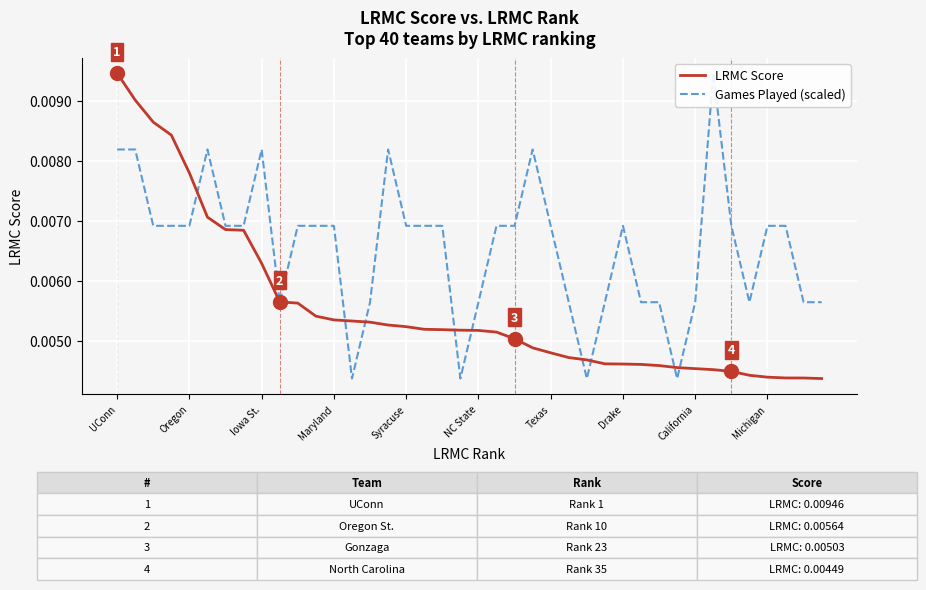

Which category has the highest value in the LRMC Score series?

UConn